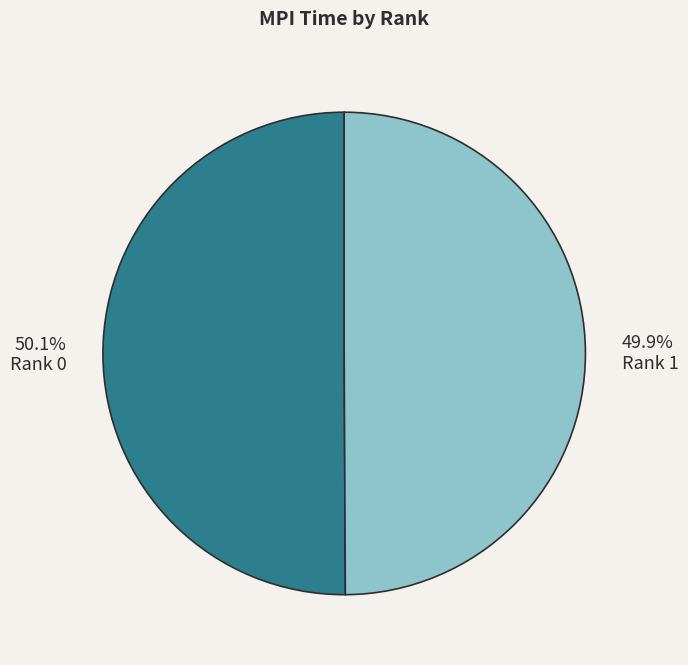

Does any single category account for the majority?

Yes